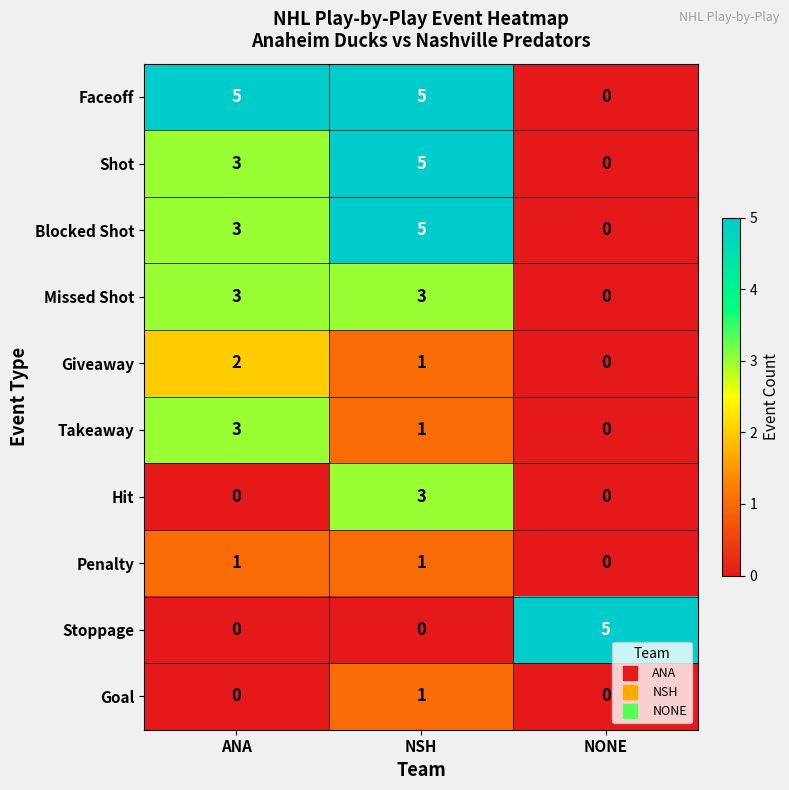

True or false: Shot has a value of 2 at ANA.

False